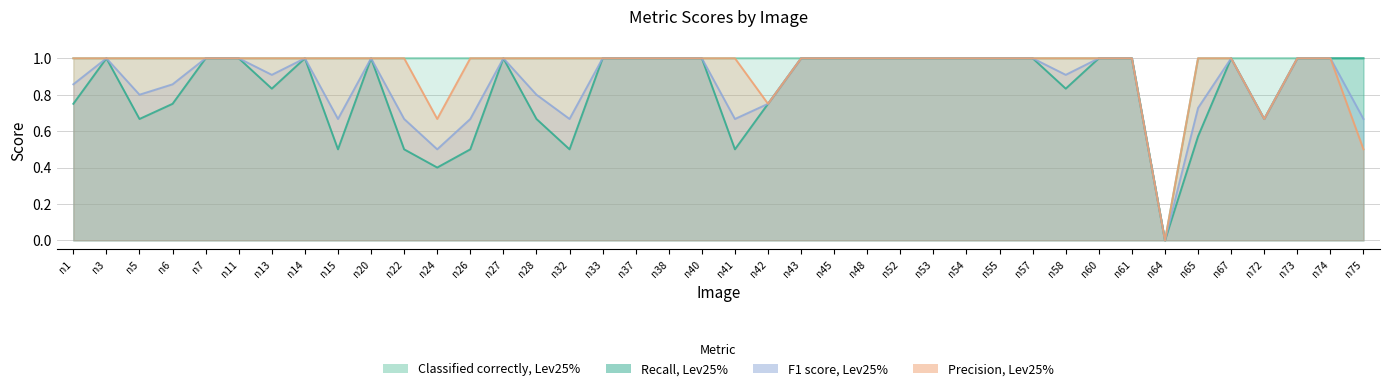

At how many categories does at least one series exceed 0?

39